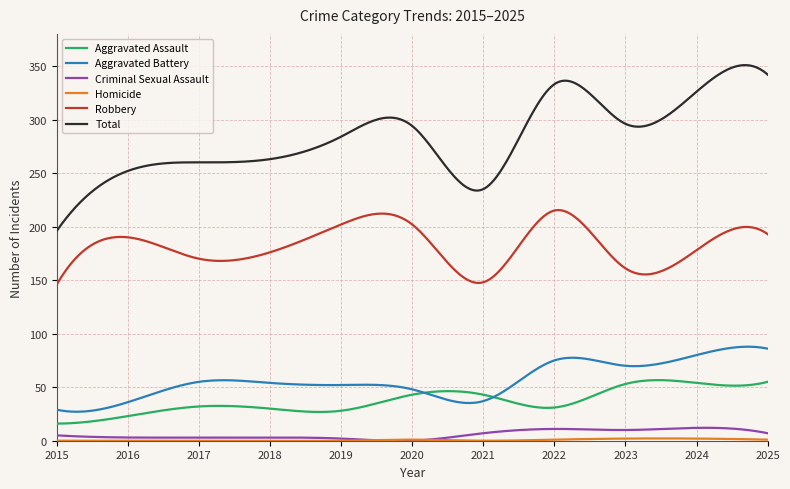

What is the sum of all Aggravated Assault values?

11130.0